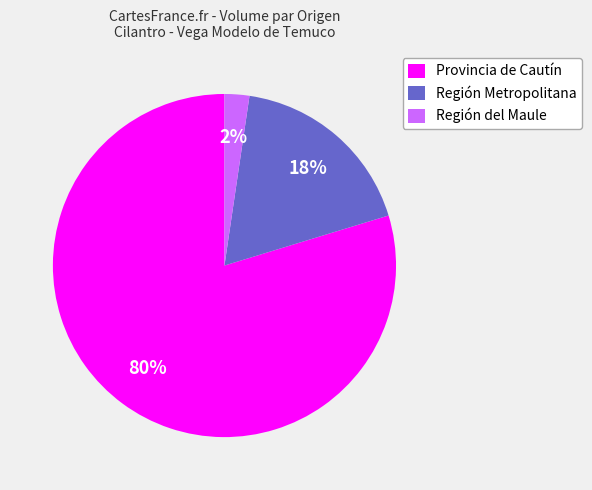

Which category has the biggest portion of the pie?

Provincia de Cautín